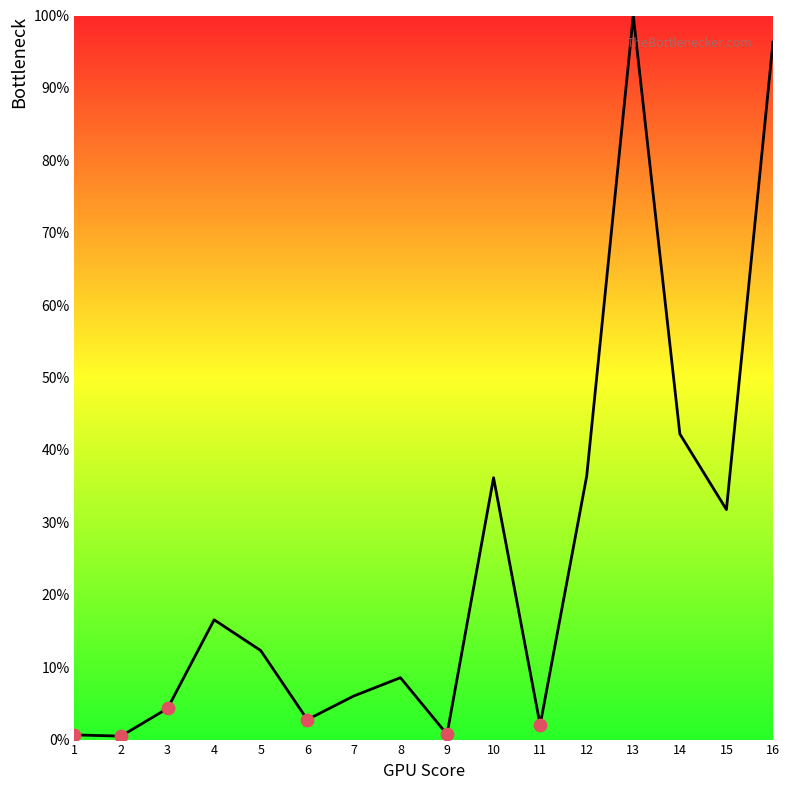

Approximately how many times larger is the value at 16 compared to 7?

16.0